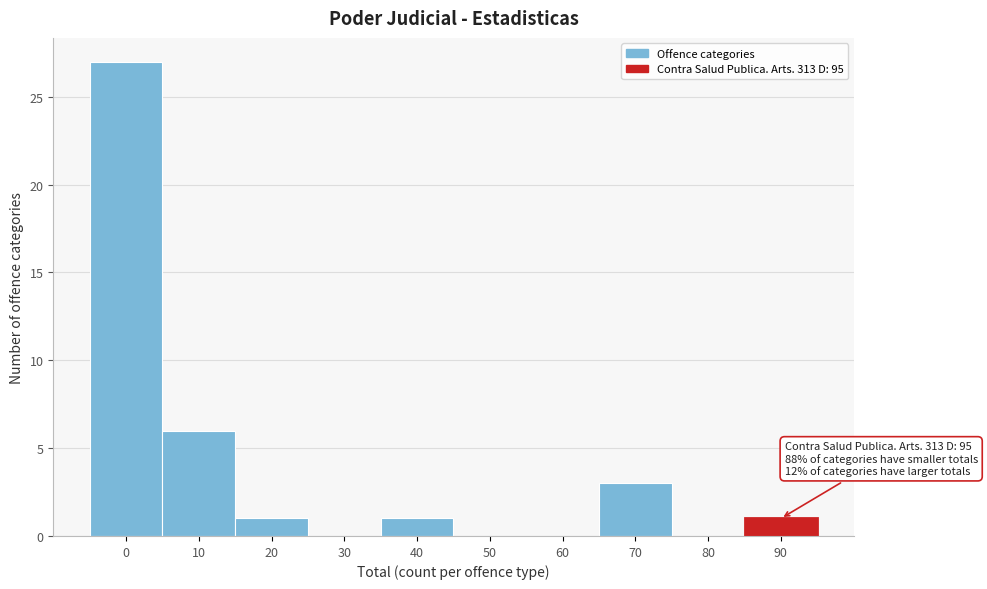

Reading left to right, extract all data points from this chart.

0=27	10=6	20=1	30=0	40=1	50=0	60=0	70=3	80=0	90=1